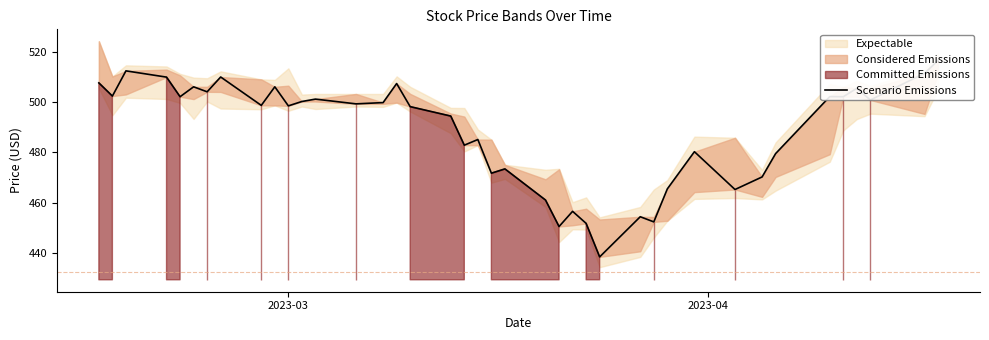

At which label does the data first exceed 499?

2023-03